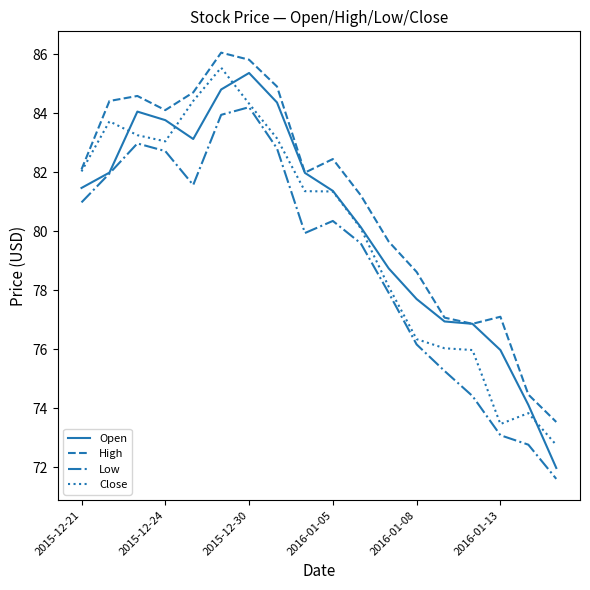

True or false: Low and High intersect in this chart.

False